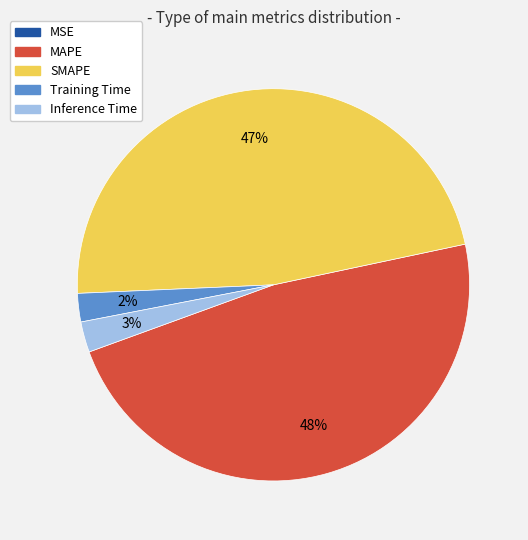

What percentage is the Inference Time slice, to the nearest percent?

3%